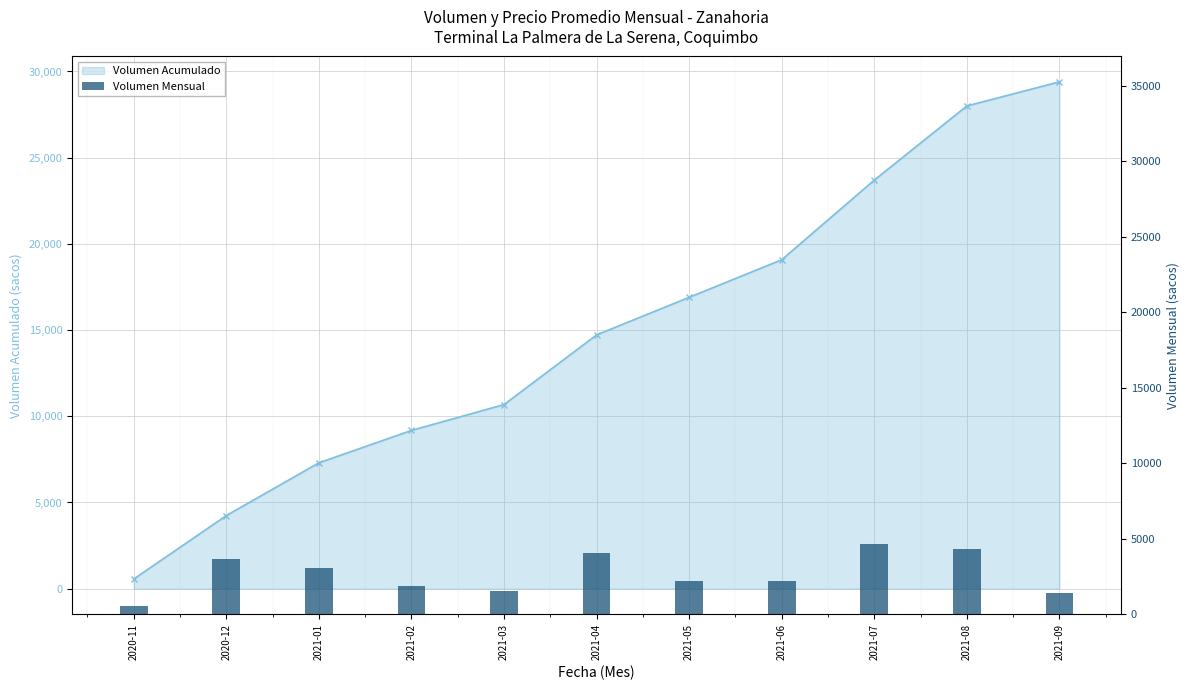

Where does the data first go above 2180?

2020-12